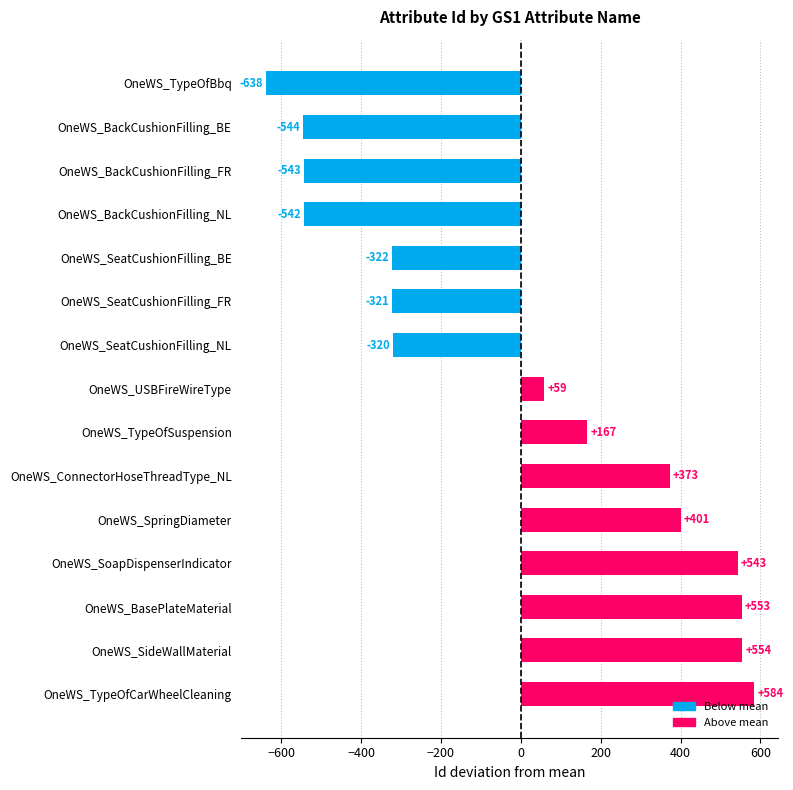

What is the difference between the values at OneWS_ConnectorHoseThreadType_NL and OneWS_SeatCushionFilling_BE?

695.0